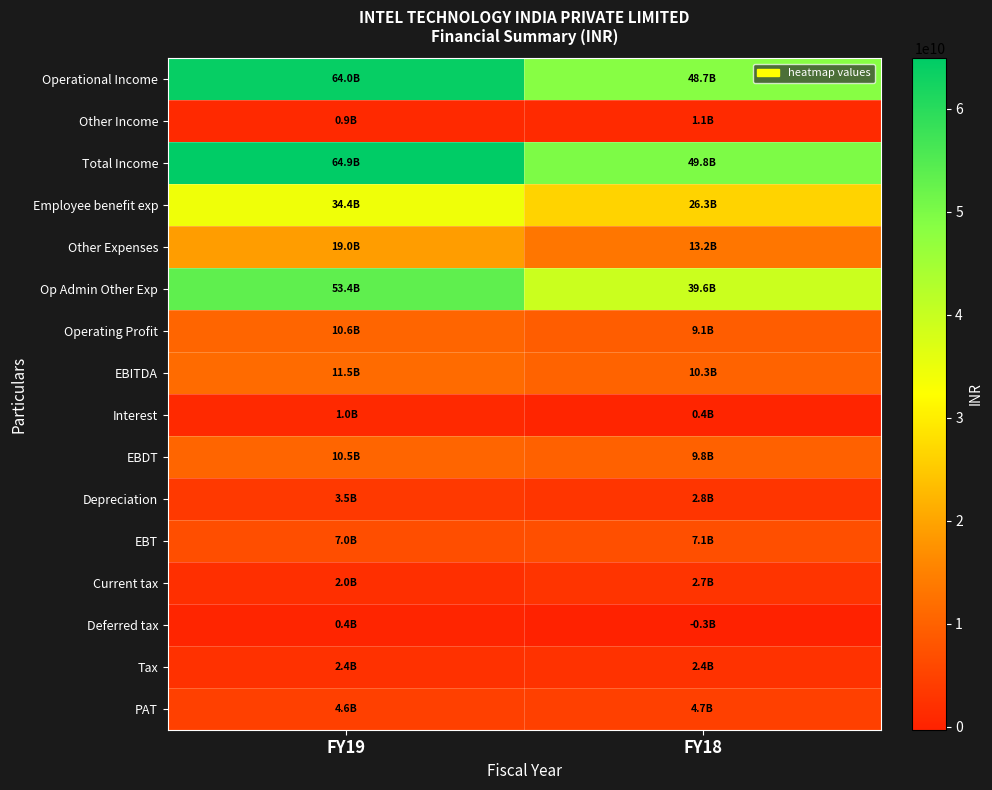

What is the smallest value displayed?

-289000000